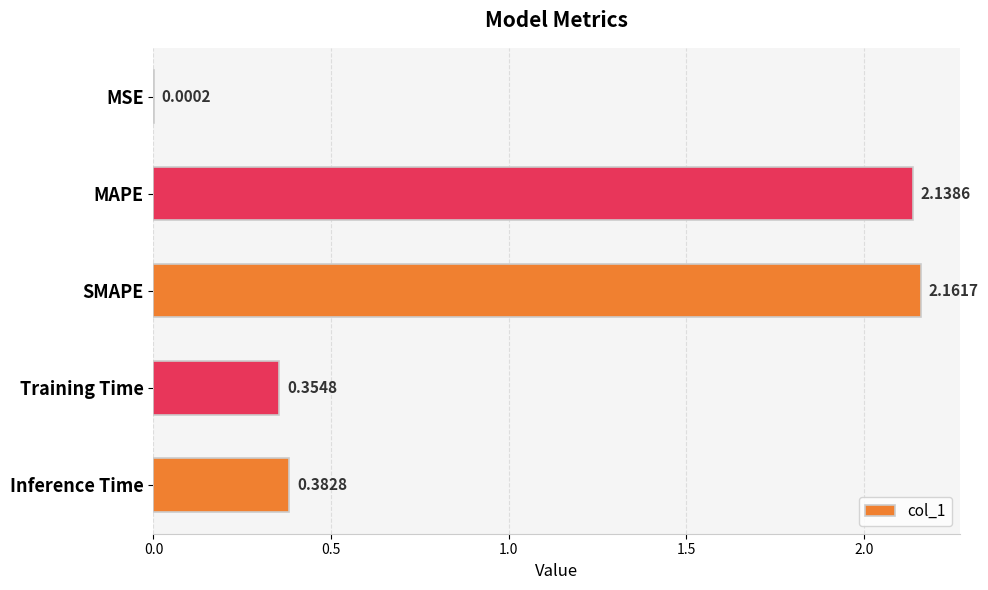

What is the sum of all values?

5.0